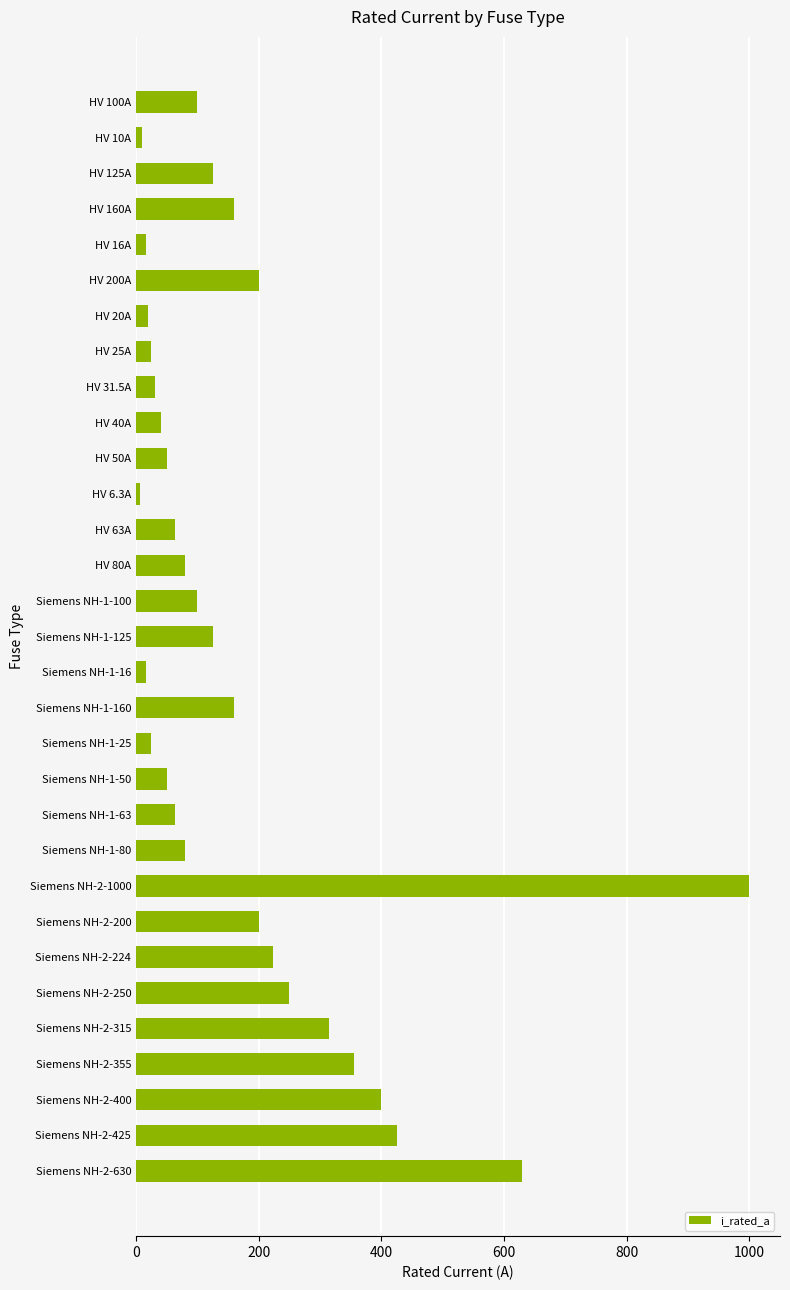

What is the difference between the maximum and minimum values?

993.7